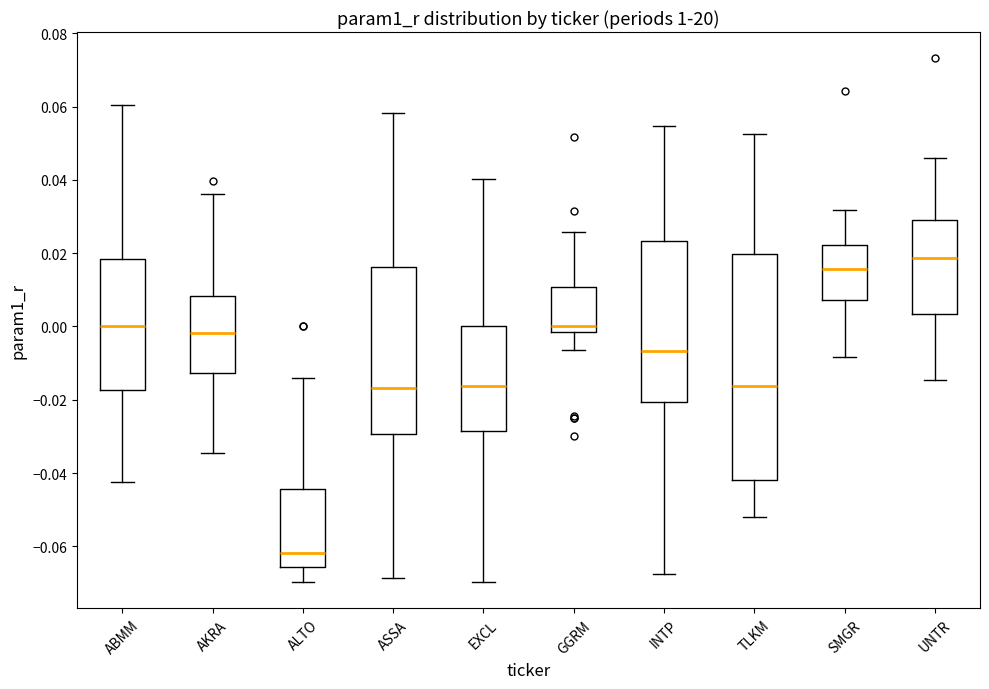

Where is the lower edge of the box for INTP on the y-axis? The values are not printed on the chart, so give them approximately, as read against the axis.

-0.020